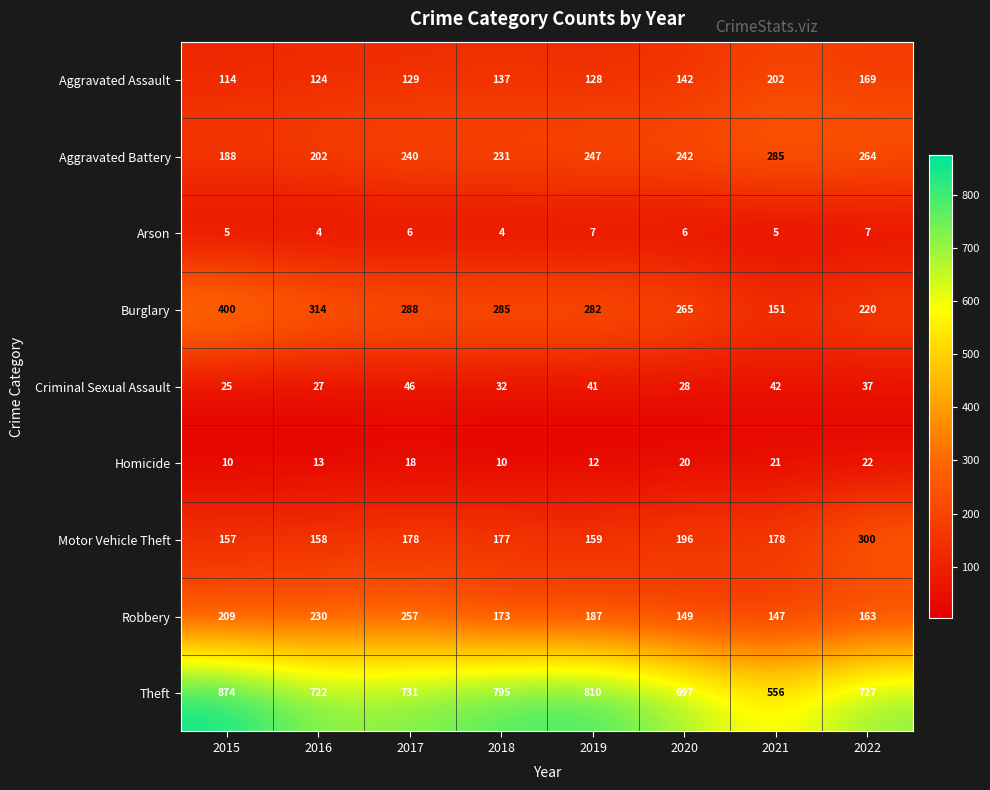

Which series has the largest total across all categories?

Theft